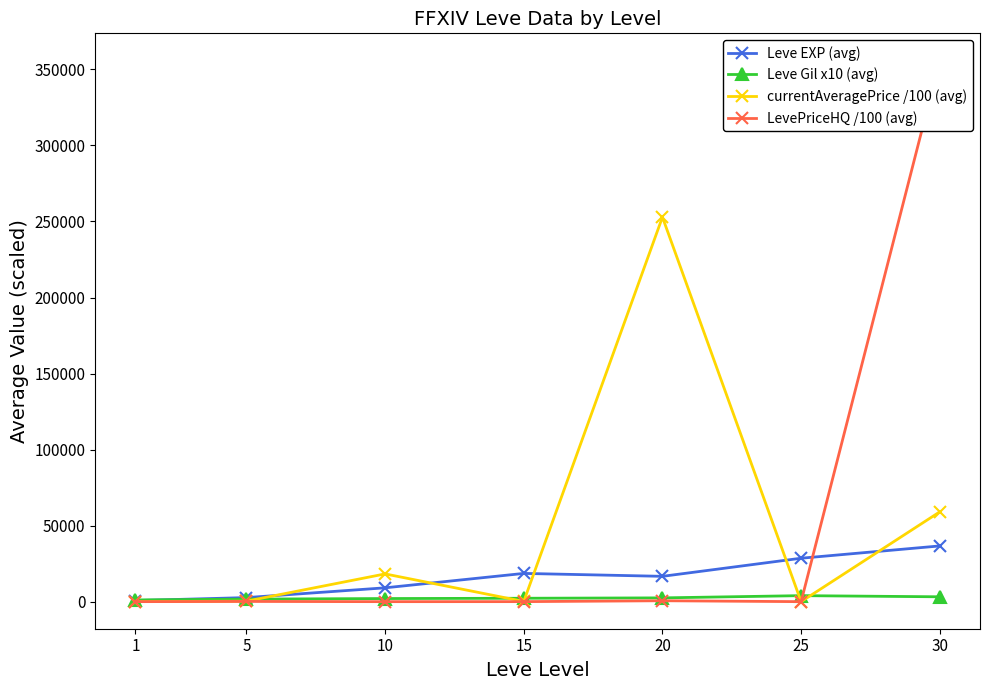

The value of Leve Gil x10 (avg) at 15 is 2246.7. True or false?

True